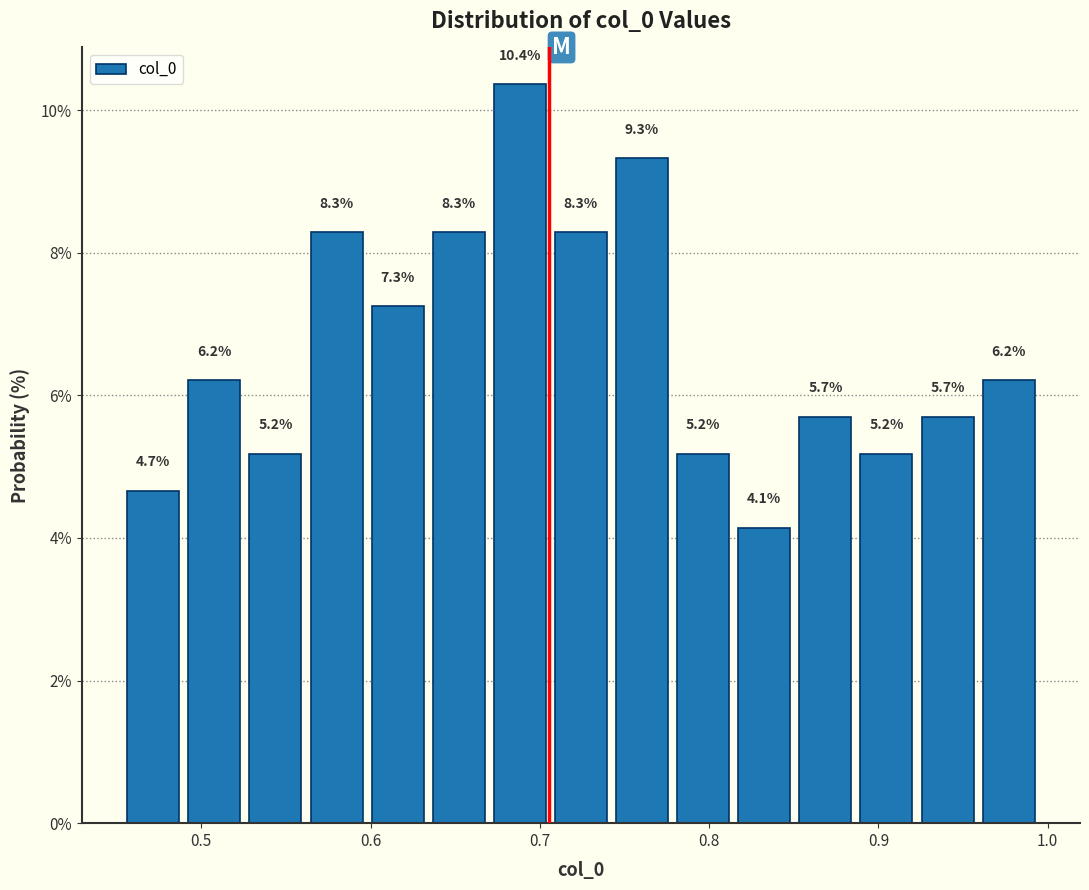

Read against the x-axis, roughly where is the centre of the tallest bar?

0.69